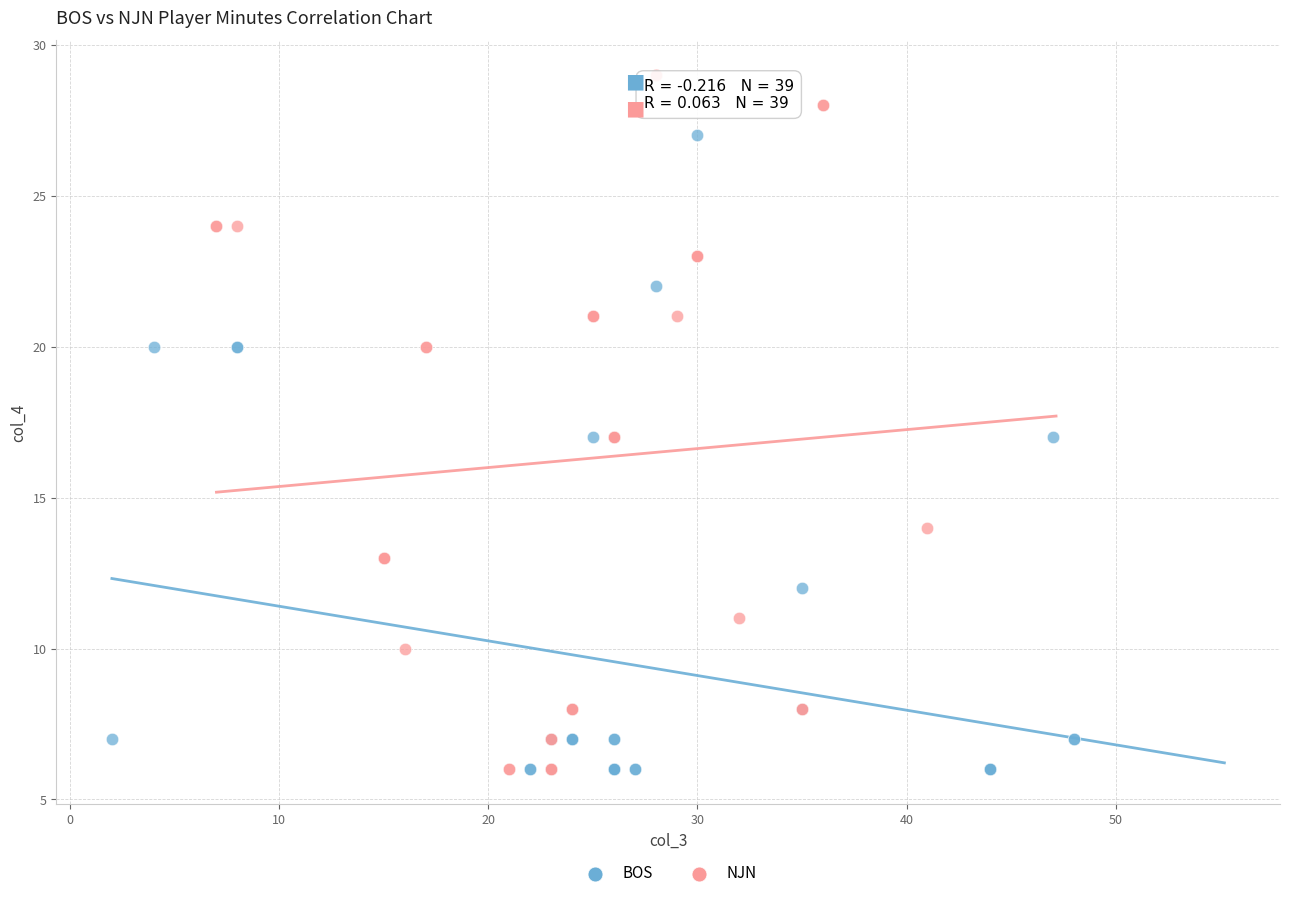

Which series has the widest spread of Y values?

NJN